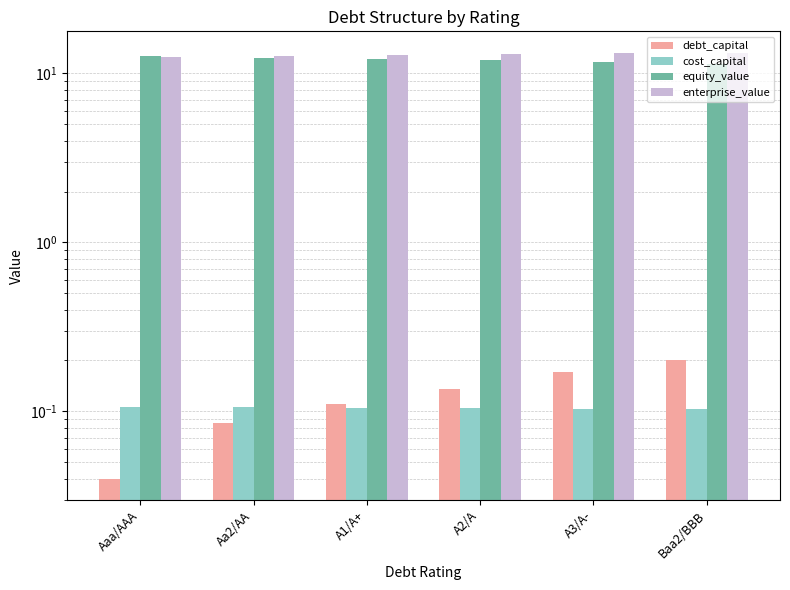

What position from the right is Aaa/AAA?

6